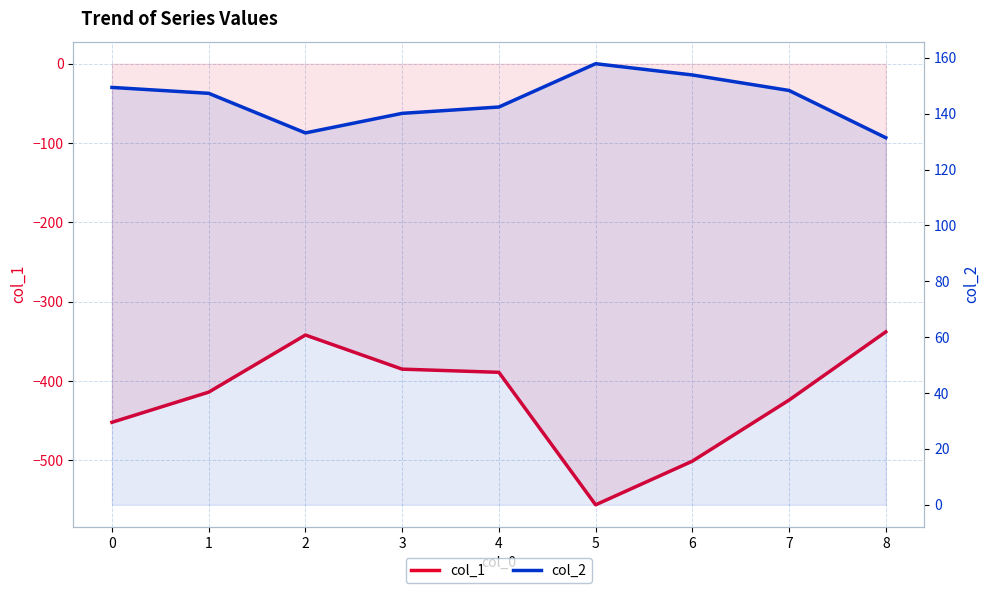

What are all the series names shown in the legend?

col_1, col_2